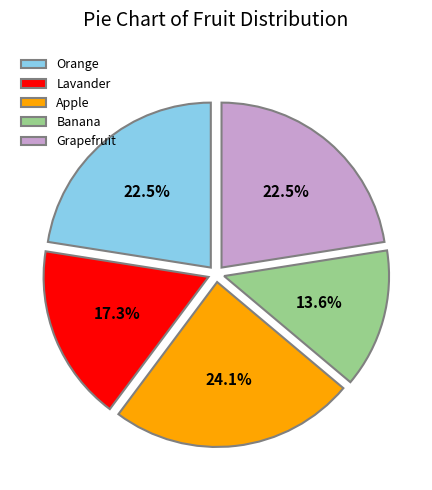

What is the largest slice in the pie chart?

Apple